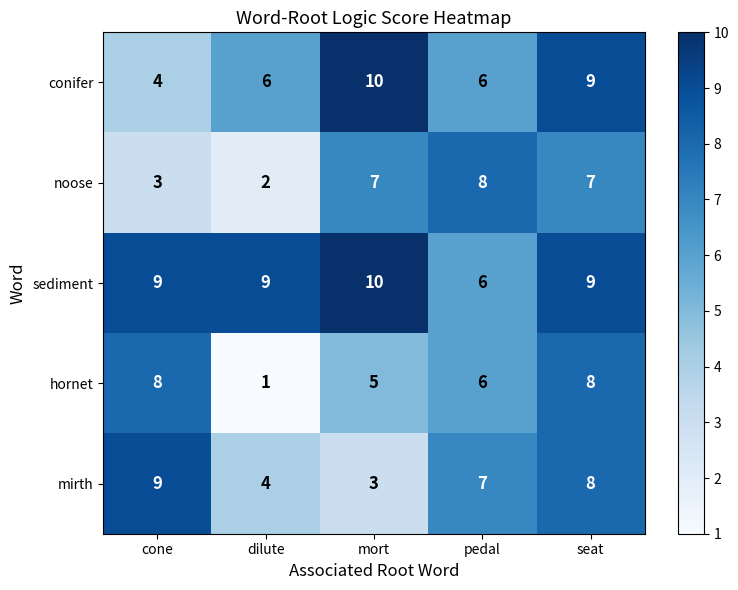

Reading left to right, list all the values displayed in this chart.

conifer: 4	6	10	6	9
noose: 3	2	7	8	7
sediment: 9	9	10	6	9
hornet: 8	1	5	6	8
mirth: 9	4	3	7	8